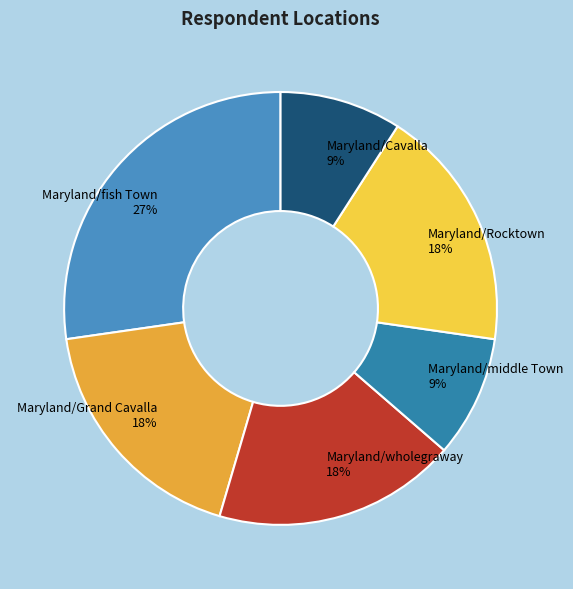

Which has a higher value, Maryland/Cavalla or Maryland/fish Town?

Maryland/fish Town